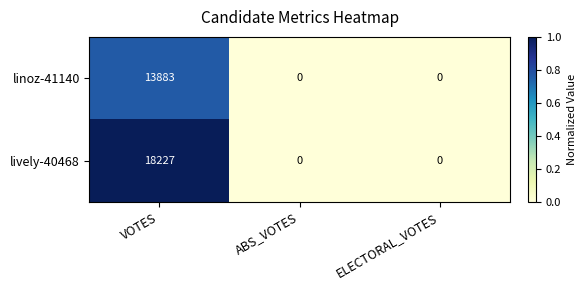

Reading right to left, what are all the values shown in this chart?

linoz-41140: ELECTORAL_VOTES=0	ABS_VOTES=0	VOTES=13883
lively-40468: ELECTORAL_VOTES=0	ABS_VOTES=0	VOTES=18227